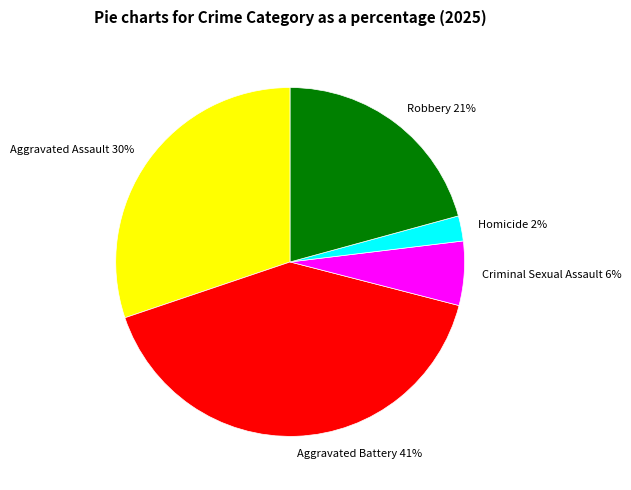

How many segments does this pie chart have?

5